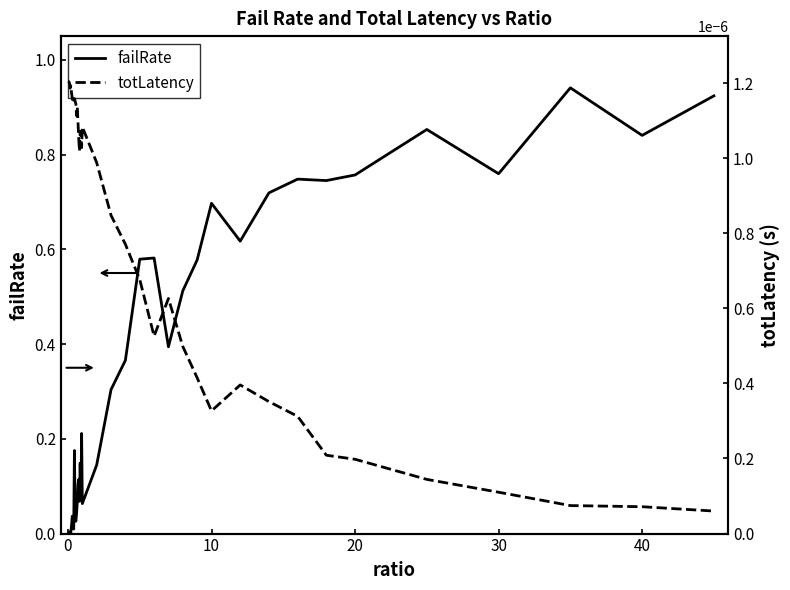

Which series has the largest range (max minus min)?

failRate